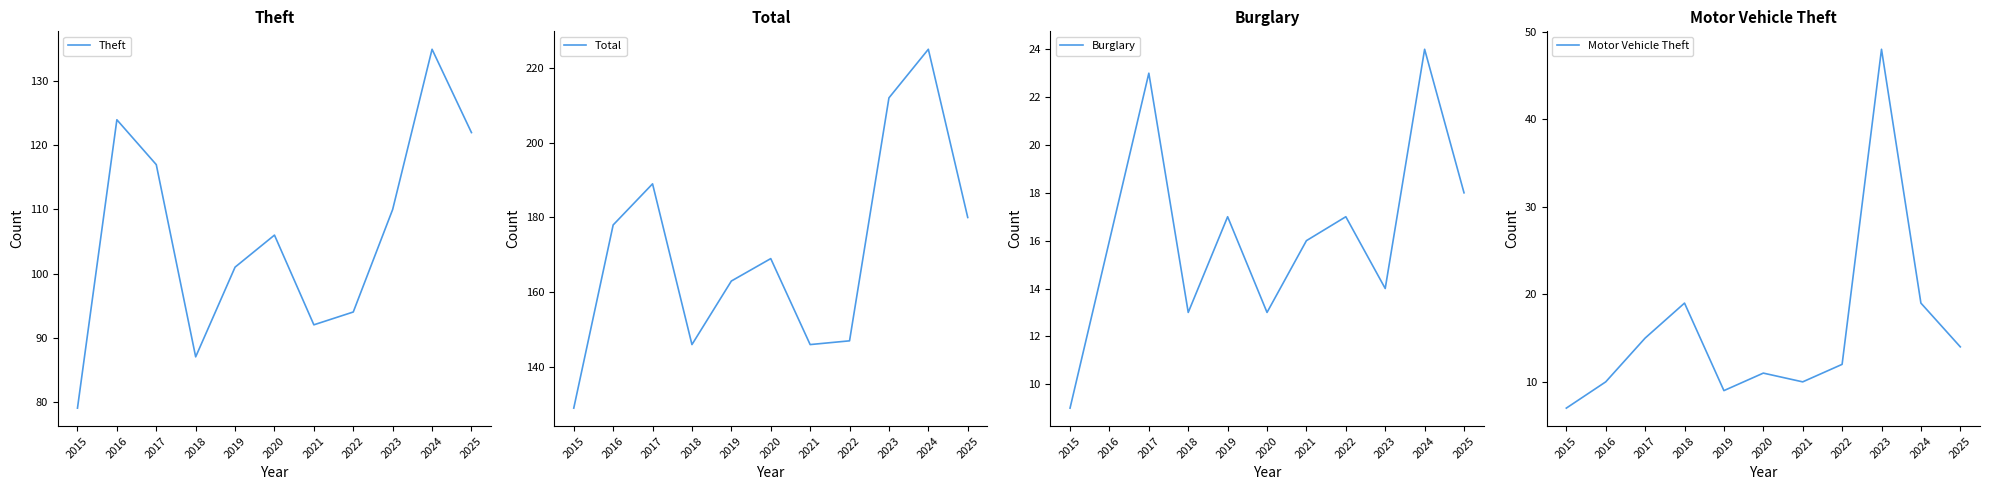

In Theft, how many points are higher than both neighbors (excluding endpoints)?

3